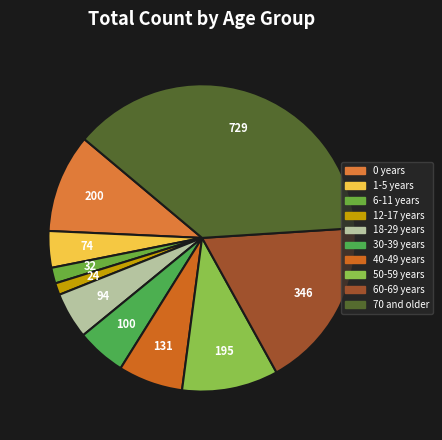

How many slices are in this pie chart?

10